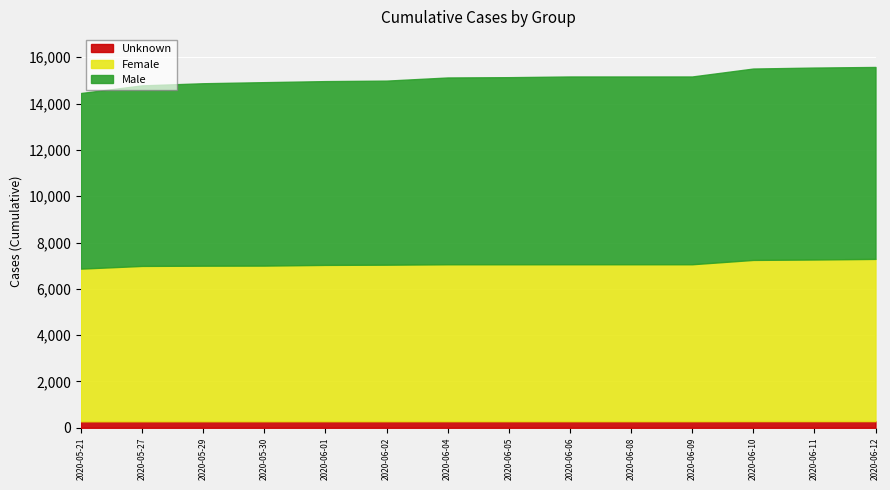

True or false: Male and Female cross at least once.

False